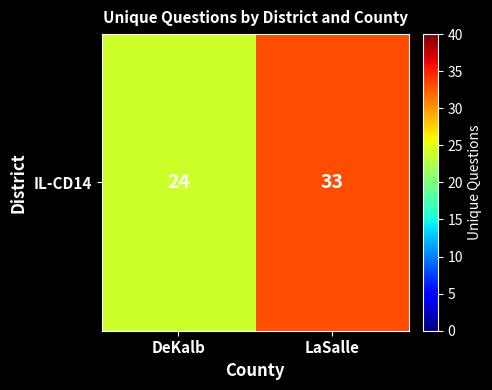

The value at DeKalb is 37. True or false?

False